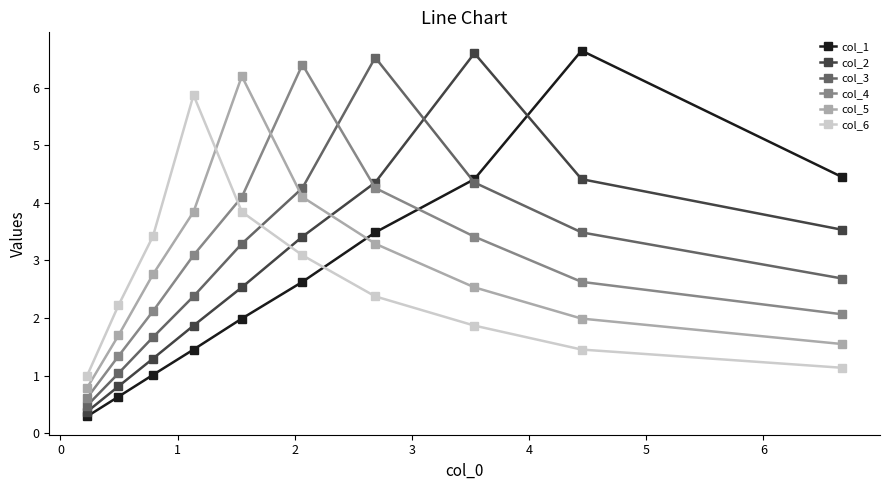

What is the average value of the col_3 series?

3.0